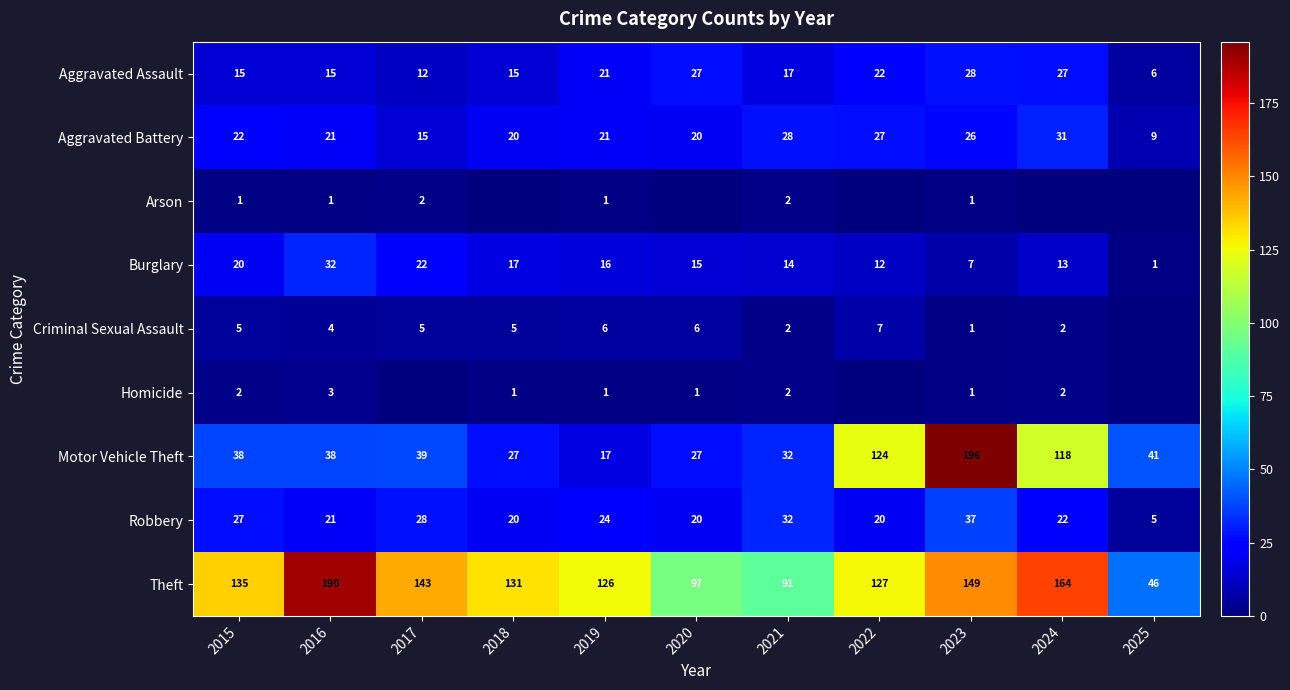

Which category has the lowest value in the Robbery series?

2025